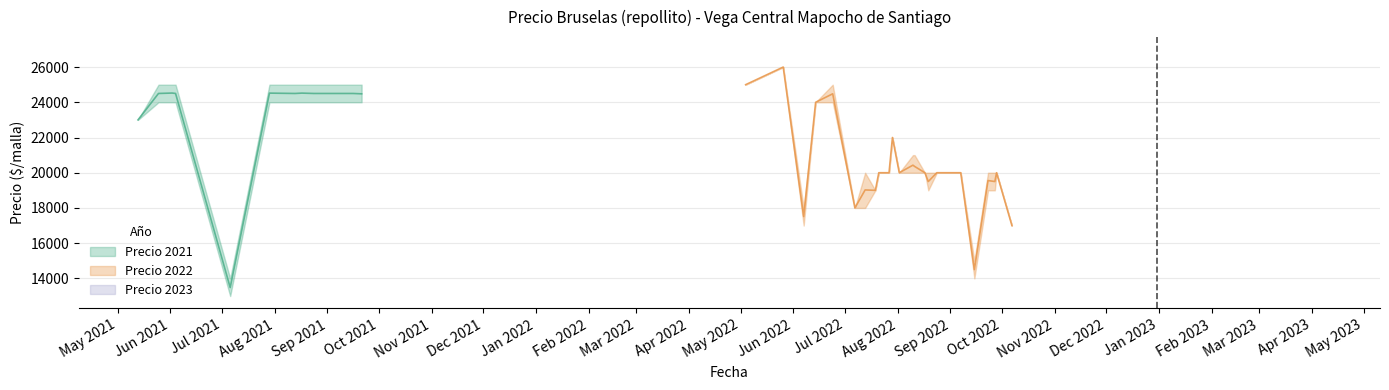

In Precio maximo, how many points are higher than both neighbors (excluding endpoints)?

8